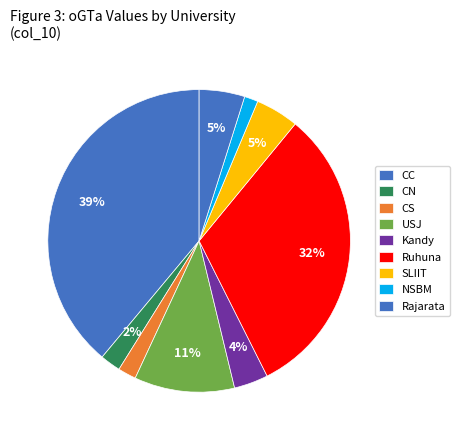

How many slices are in this pie chart?

9